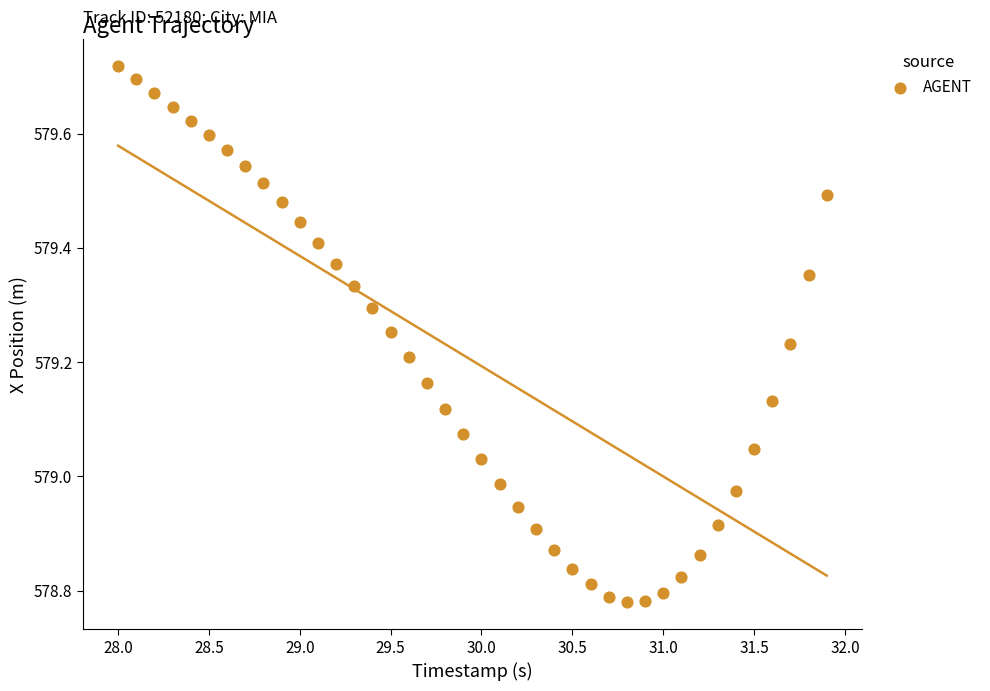

What is the range of Y values (max minus min)?

0.9